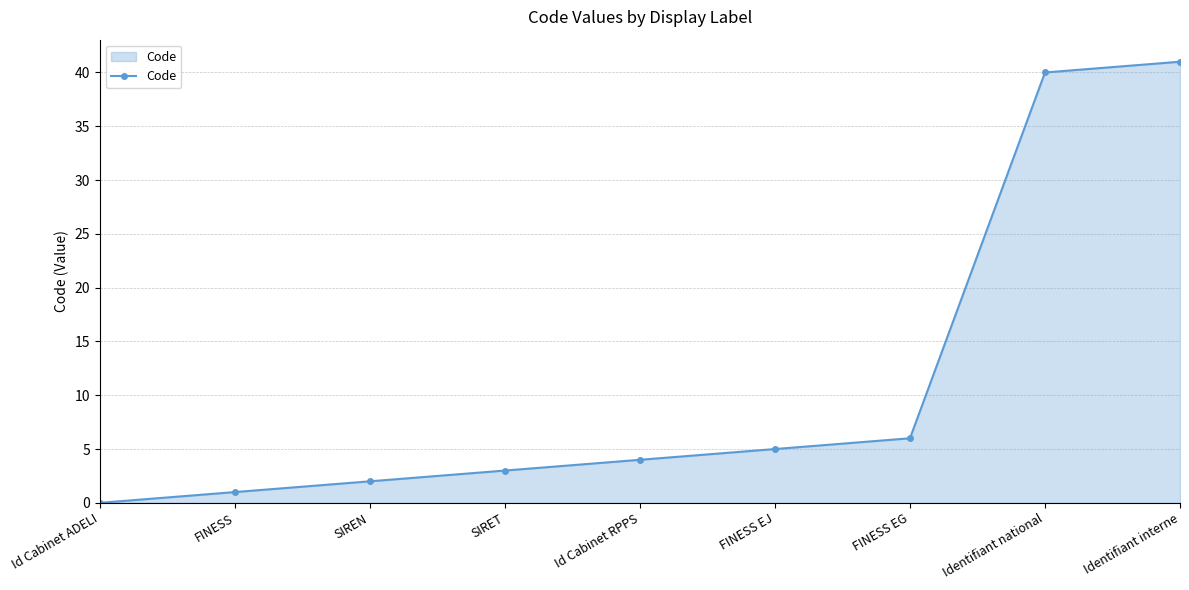

Which category has the lowest value across all series?

Id Cabinet ADELI